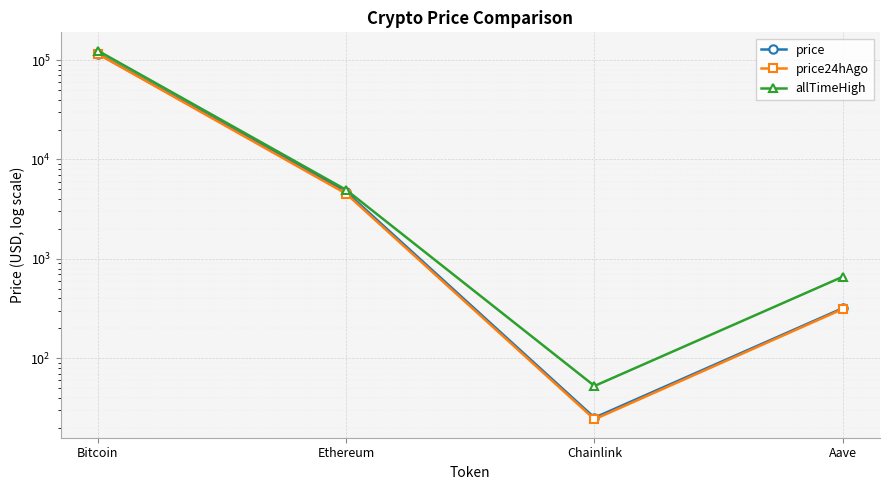

How many categories are shown in the chart?

4